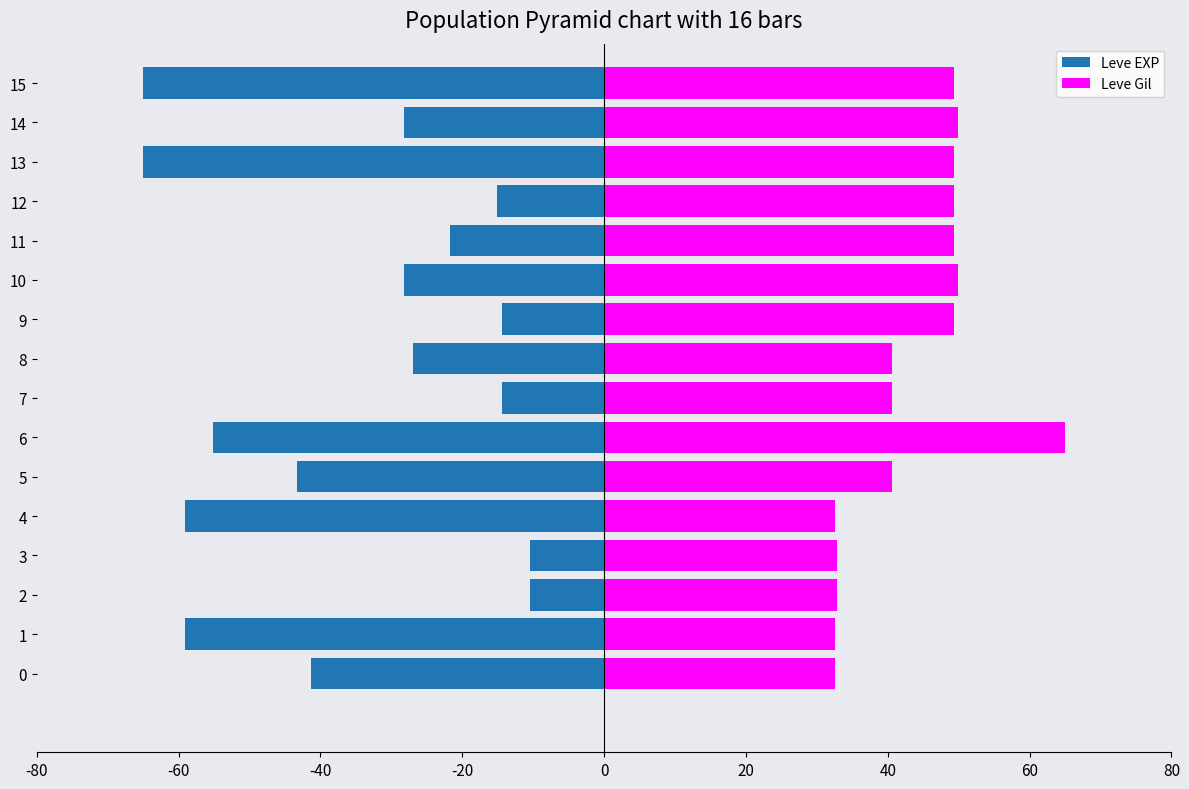

List the series in order of their peak value, highest first.

Leve Gil, Leve EXP